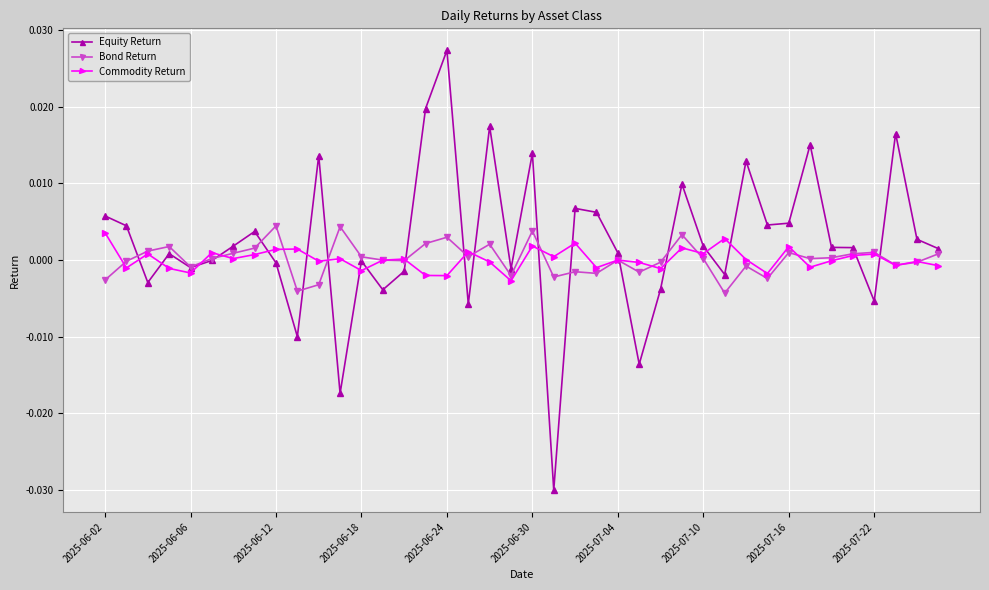

True or false: Equity Return and Commodity Return intersect in this chart.

True